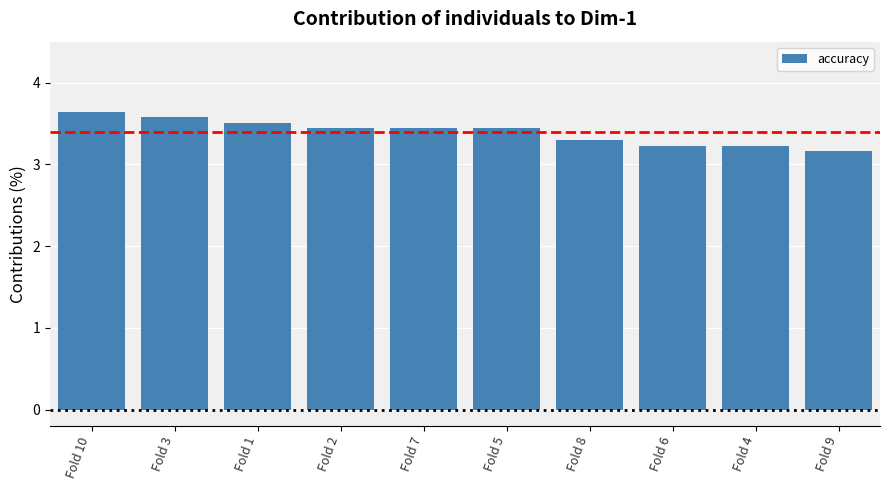

What is the minimum value shown in the chart?

3.2